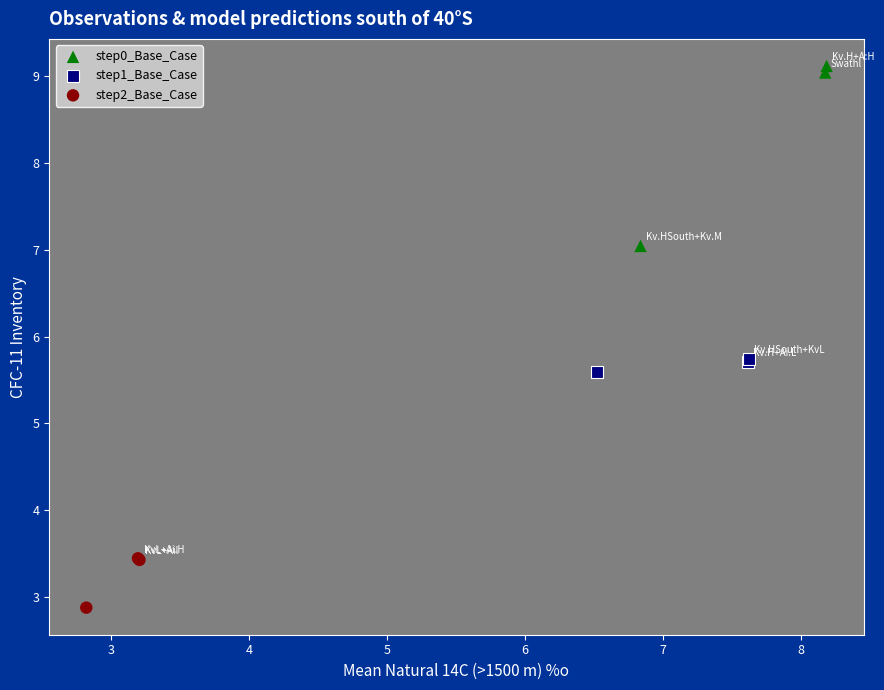

Which series reaches the minimum Y coordinate?

step2_Base_Case